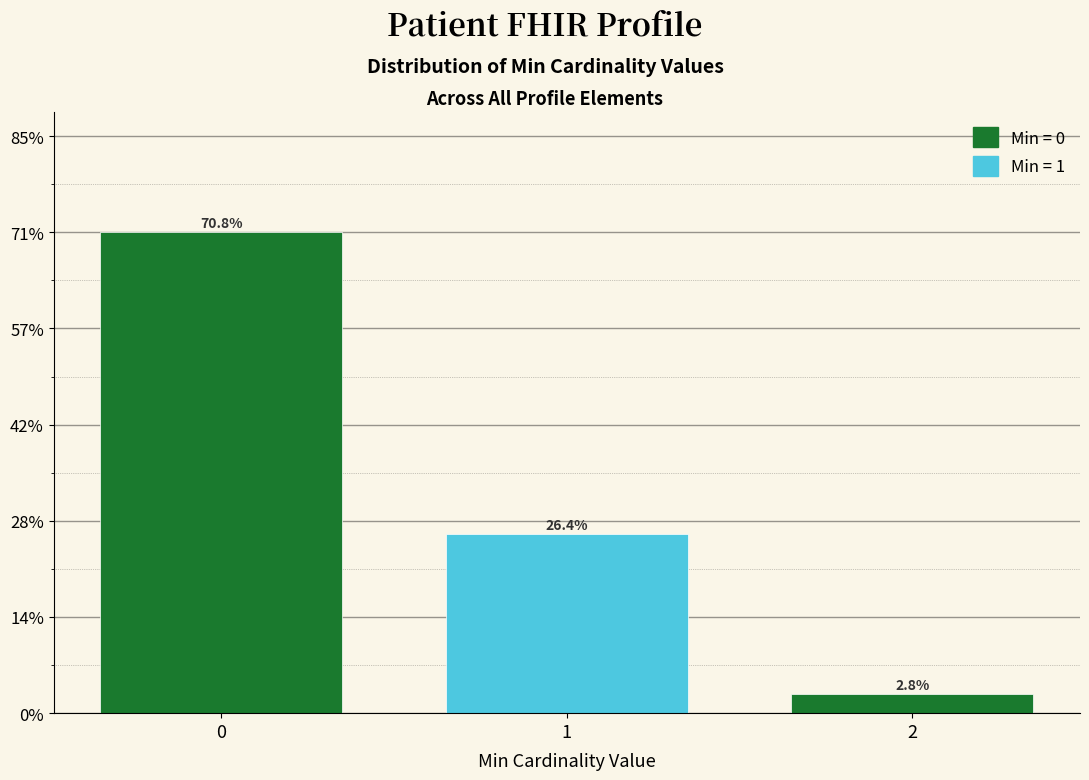

Reading right to left, what are all the values shown in this chart?

2=2.8	1=26.4	0=70.8